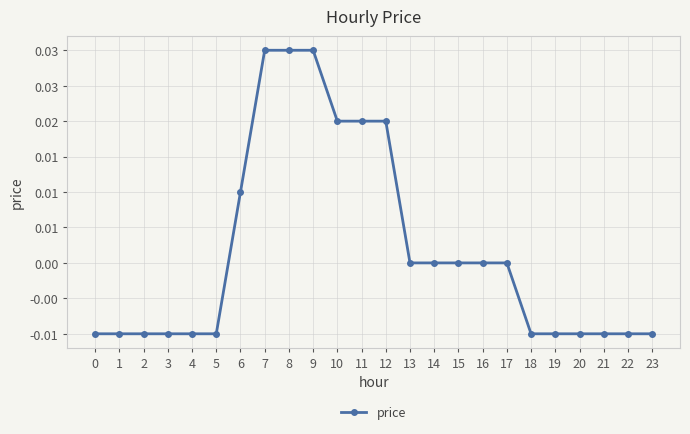

Count the values in the range 0 to 1.

12